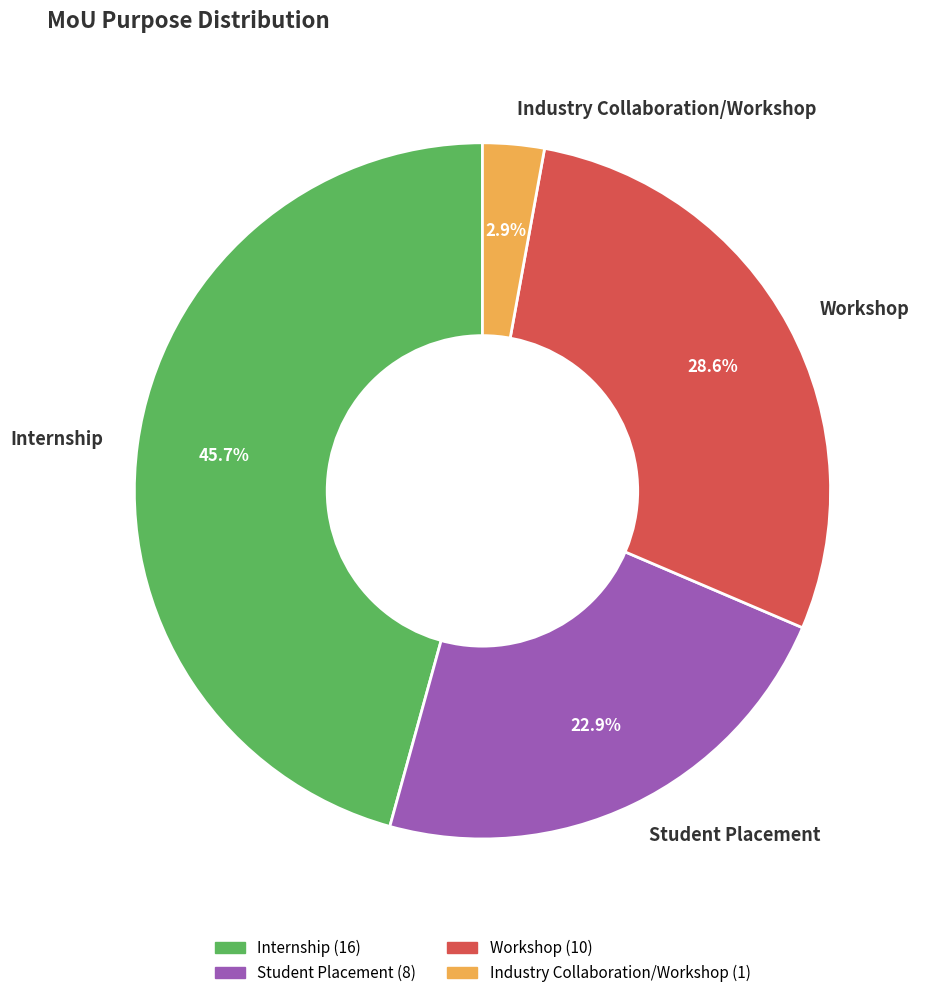

How many segments does this pie chart have?

4